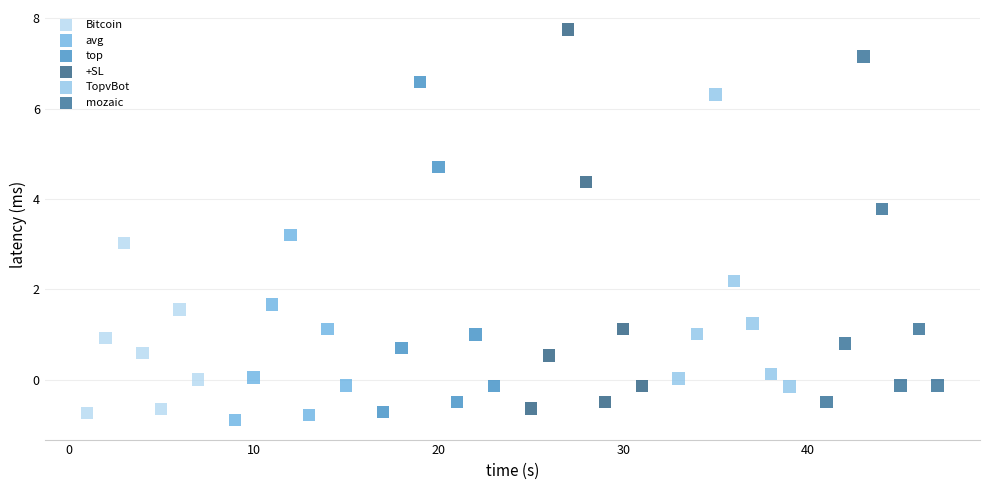

What are all the series names shown in the legend?

Bitcoin, avg, top, +SL, TopvBot, mozaic